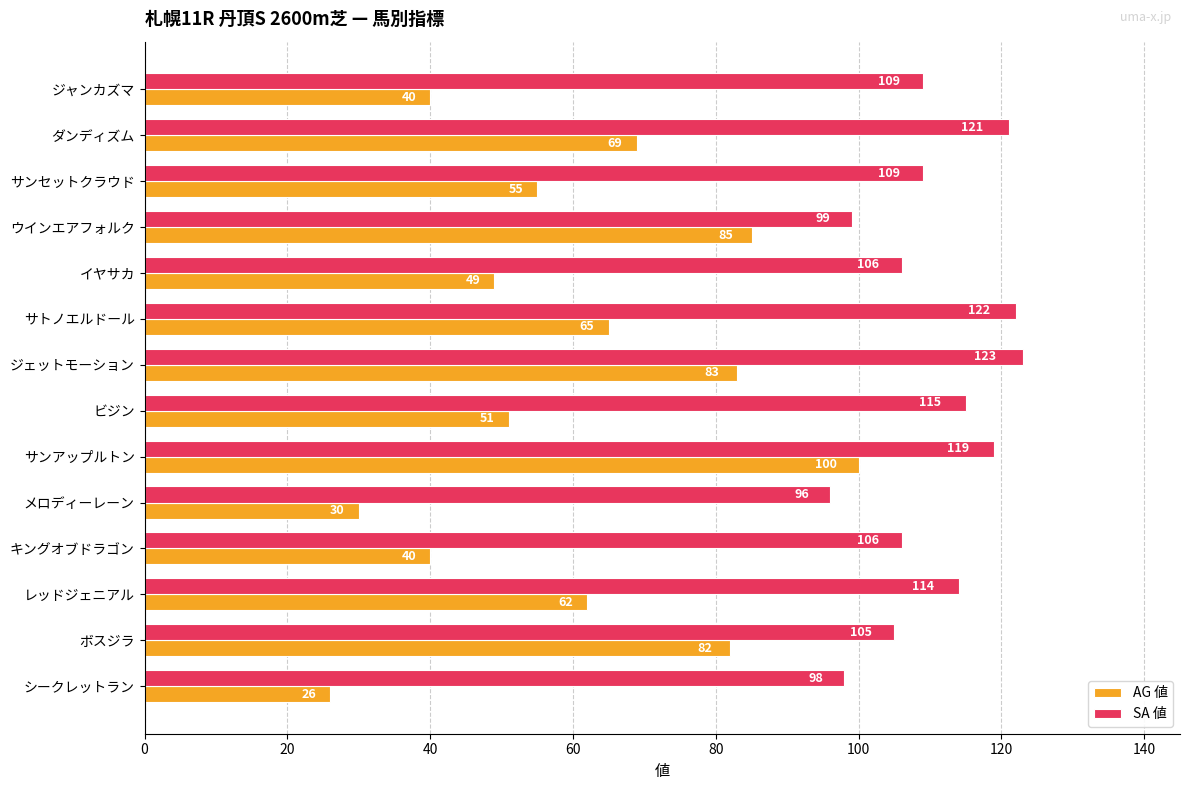

How many categories are shown in the chart?

14